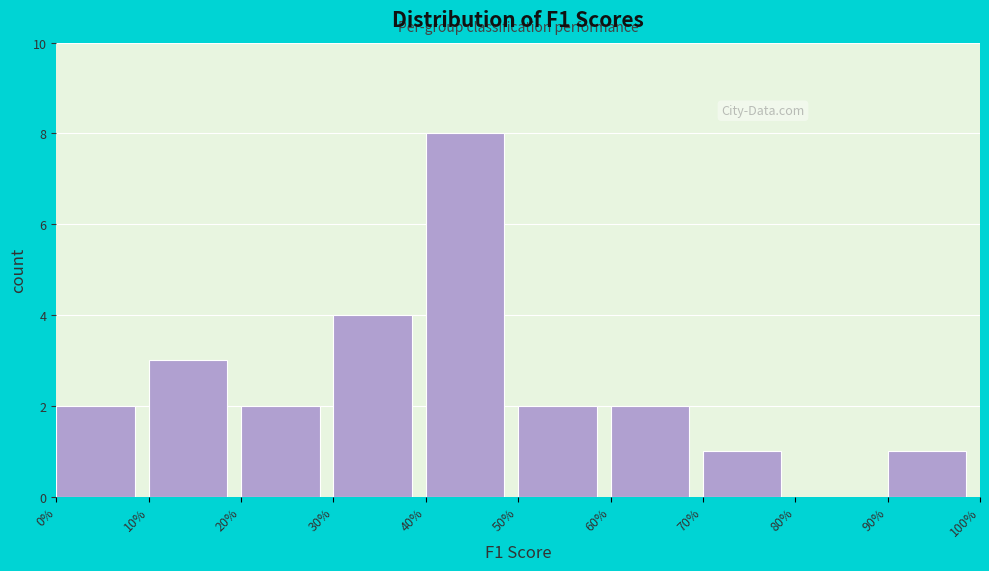

Reading right to left, what are all the values shown in this chart?

90%=1	80%=0	70%=1	60%=2	50%=2	40%=8	30%=4	20%=2	10%=3	0%=2